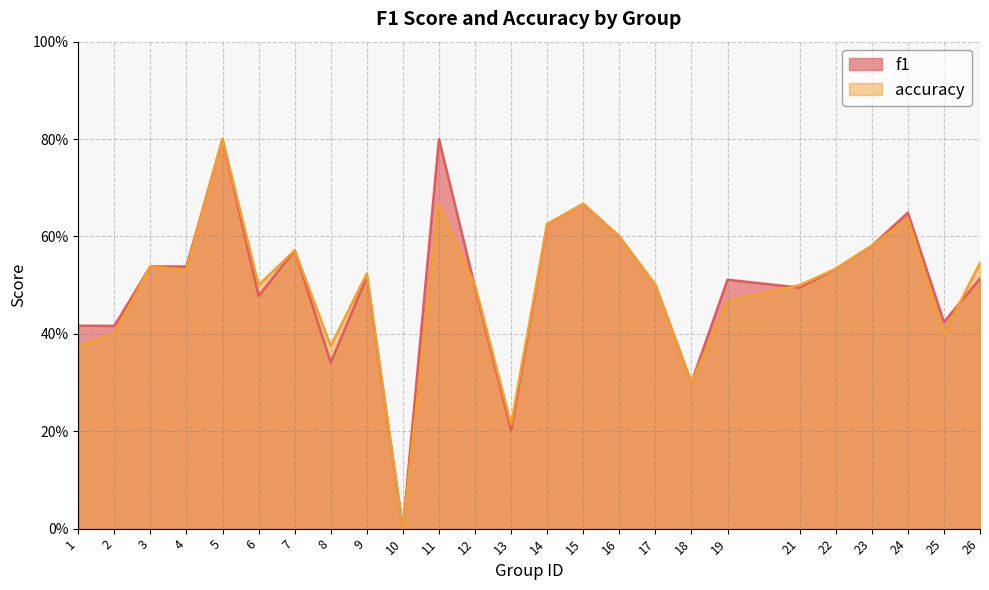

Which series has the widest spread of values?

f1